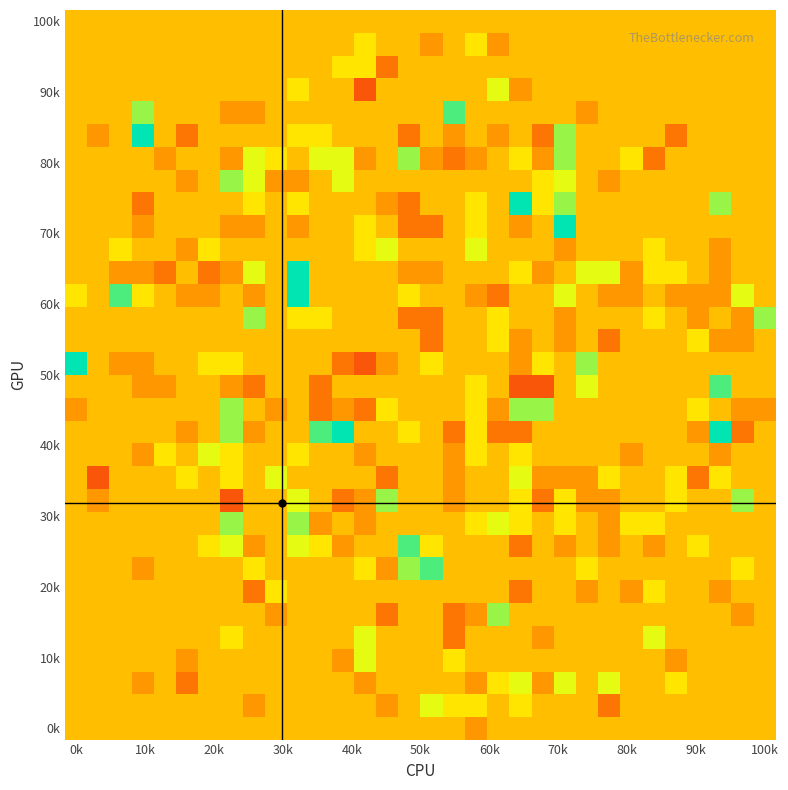

What is the minimum value shown in the chart?

-3